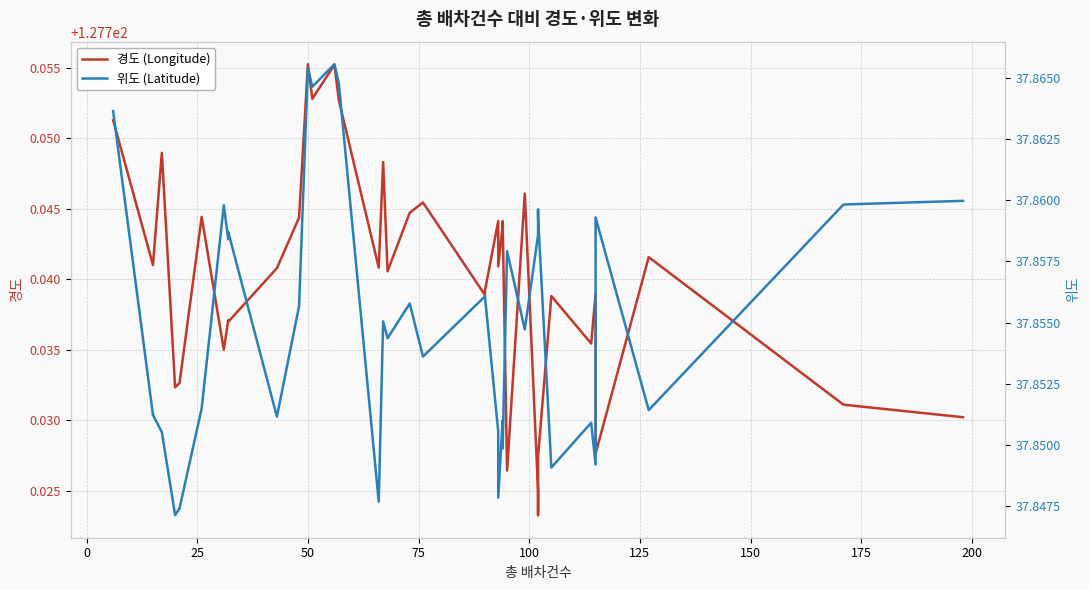

How many interior local peaks does the 위도 (Latitude) series have?

11